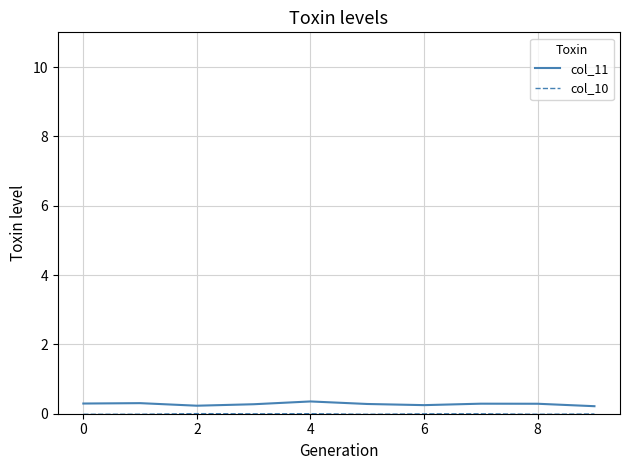

Which series has the widest spread of values?

col_11